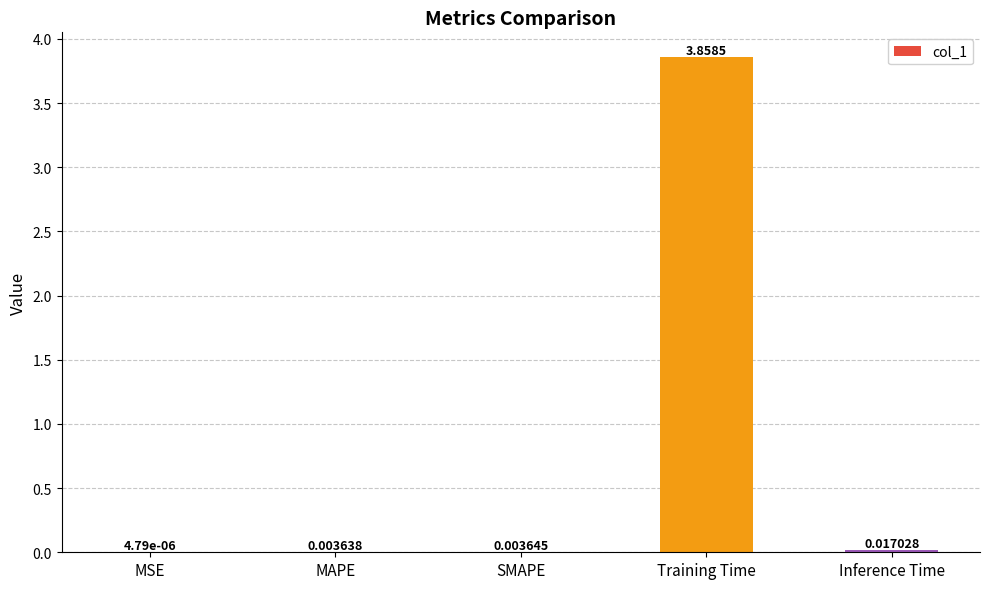

Which label corresponds to the largest value in the chart?

Training Time